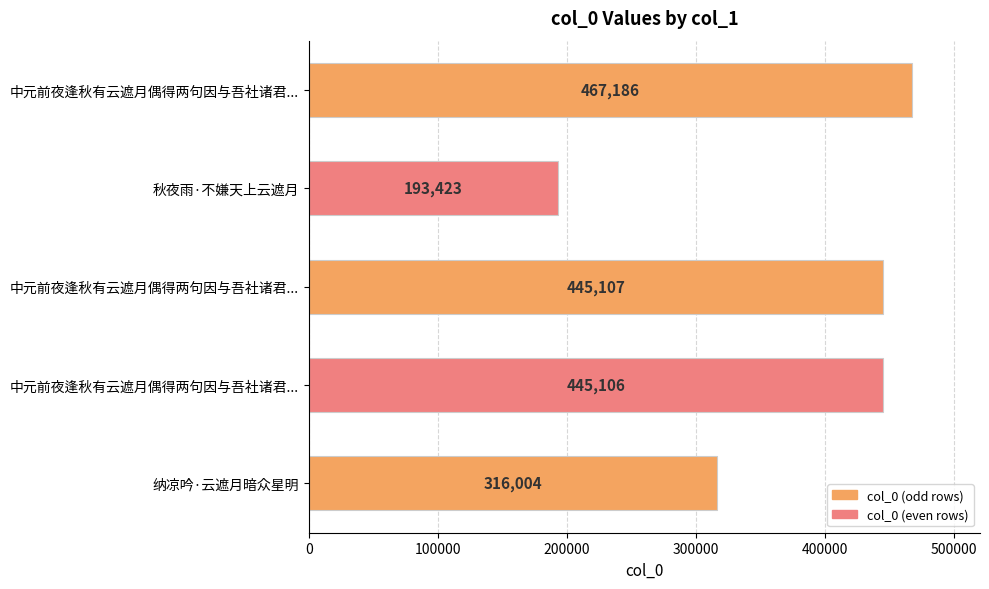

How many bars are there in total?

5